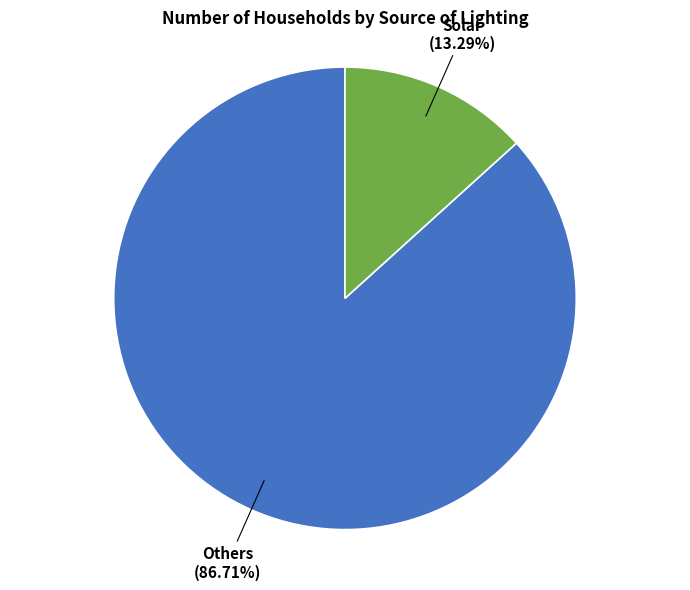

Does any single category account for the majority?

Yes